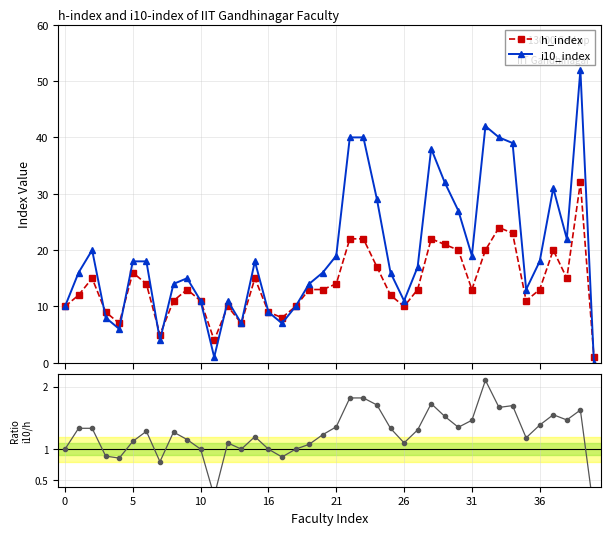

What is the maximum value for h_index?

32